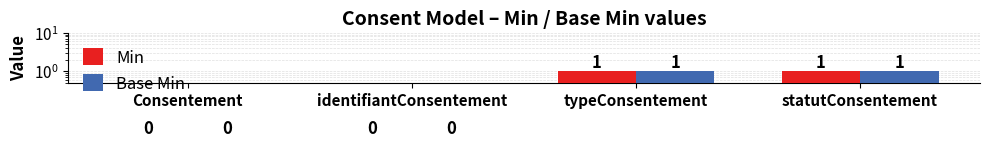

Reading left to right, extract all data points from this chart.

Min: 0	0	1	1
Base Min: 0	0	1	1